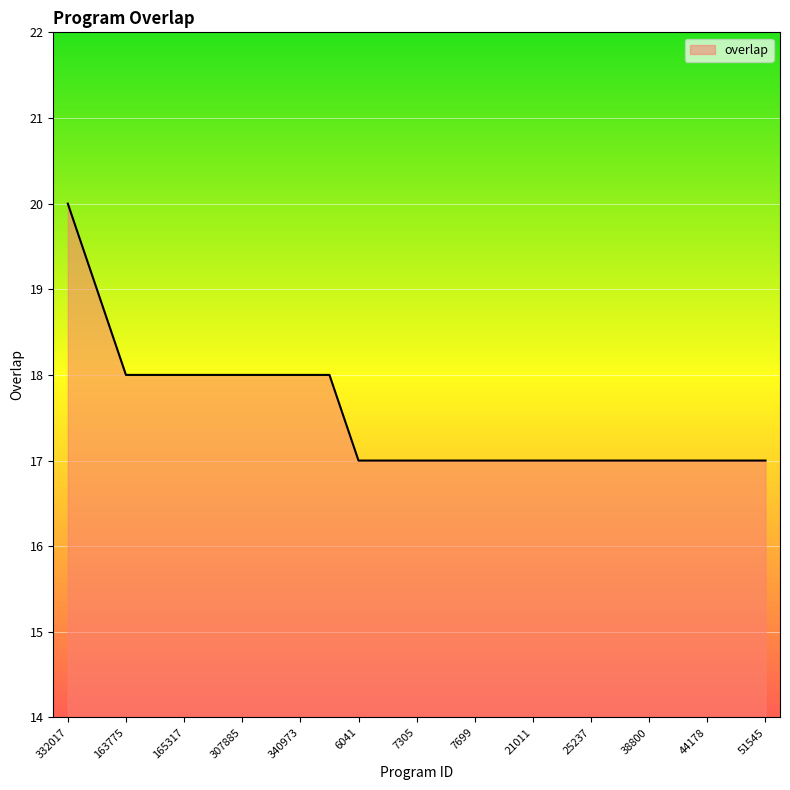

What is the minimum value shown in the chart?

17